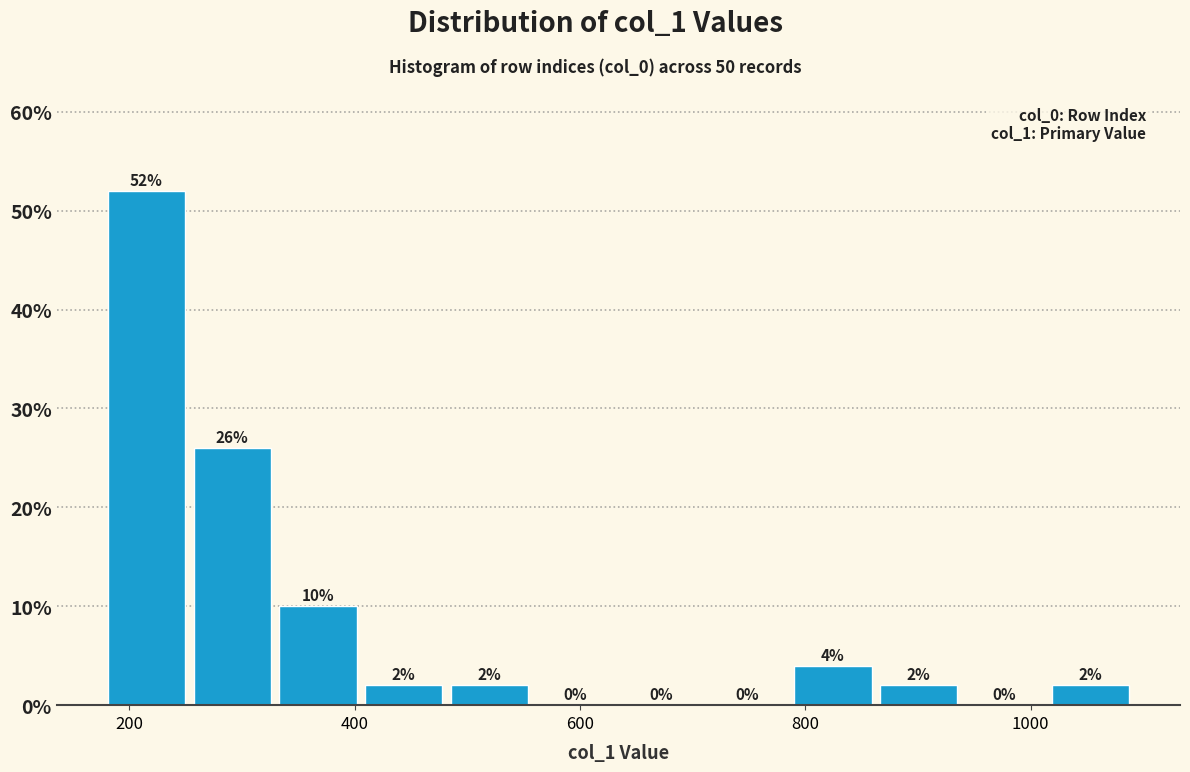

Around what value on the x-axis is the tallest bar? Give the approximate position of its centre, as read against the axis.

220